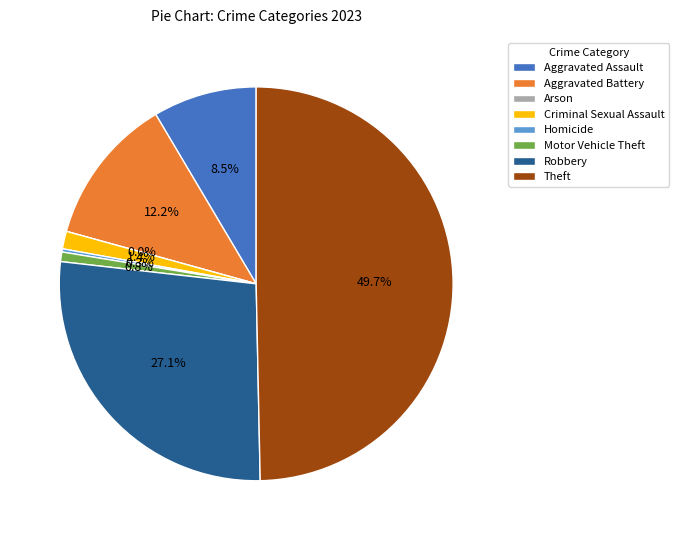

Combined, do Homicide and Motor Vehicle Theft account for over 50%?

No